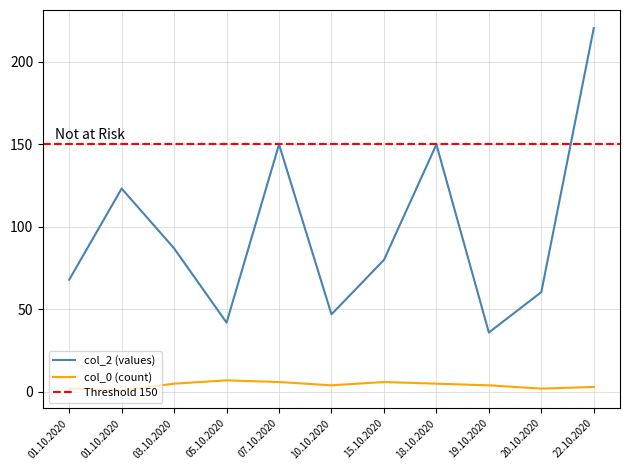

Rank the series at 18.10.2020 from lowest to highest value.

col_0, col_2